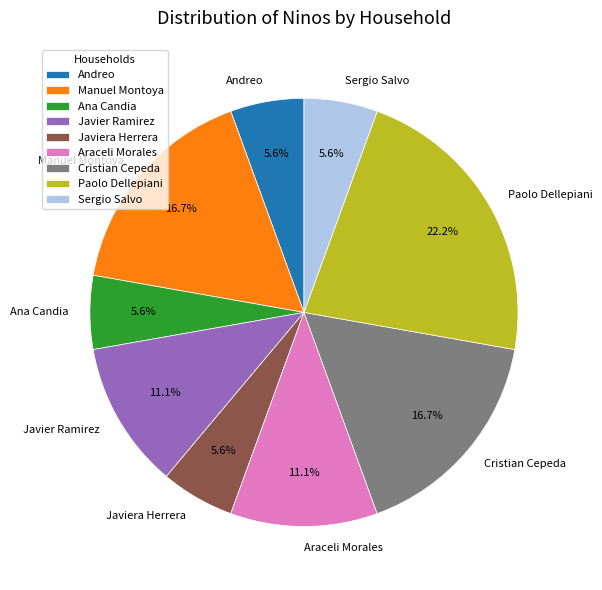

Is the sum of Sergio Salvo and Manuel Montoya greater than half?

No